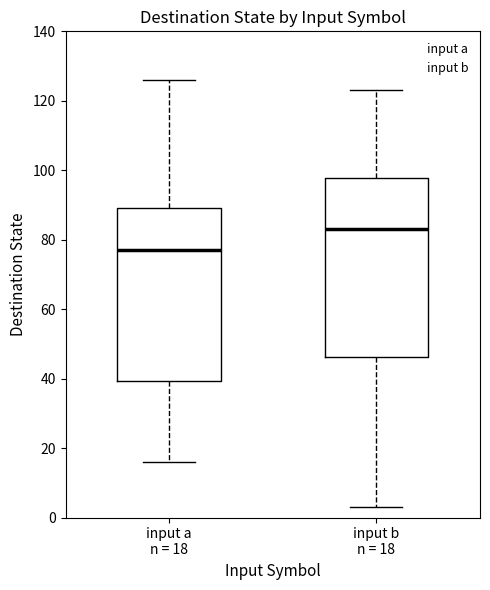

Which box has the lowest median line?

input a n = 18